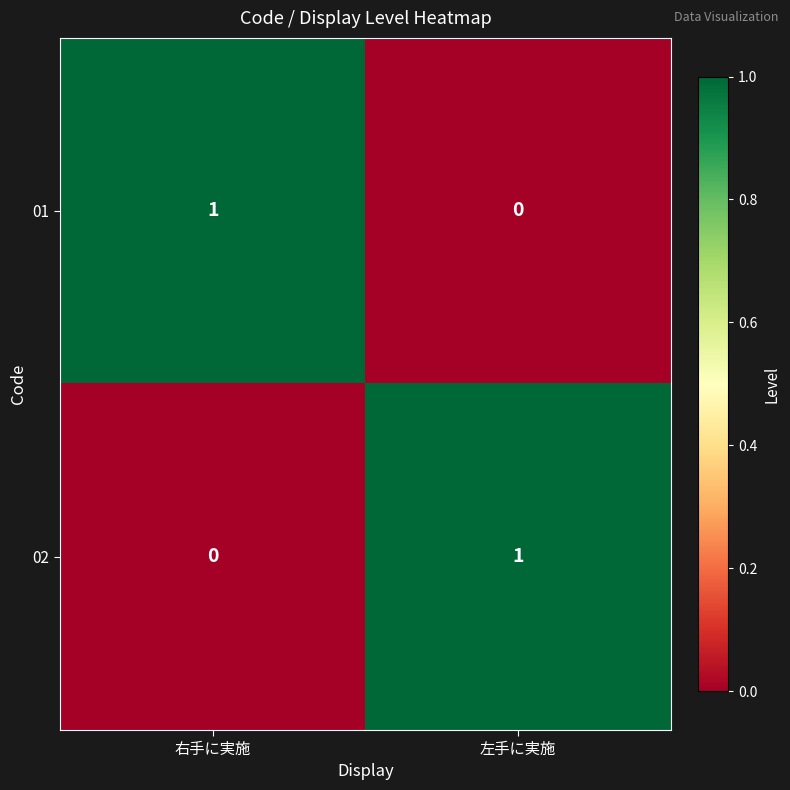

Where is 01 nearest to the value 0?

左手に実施